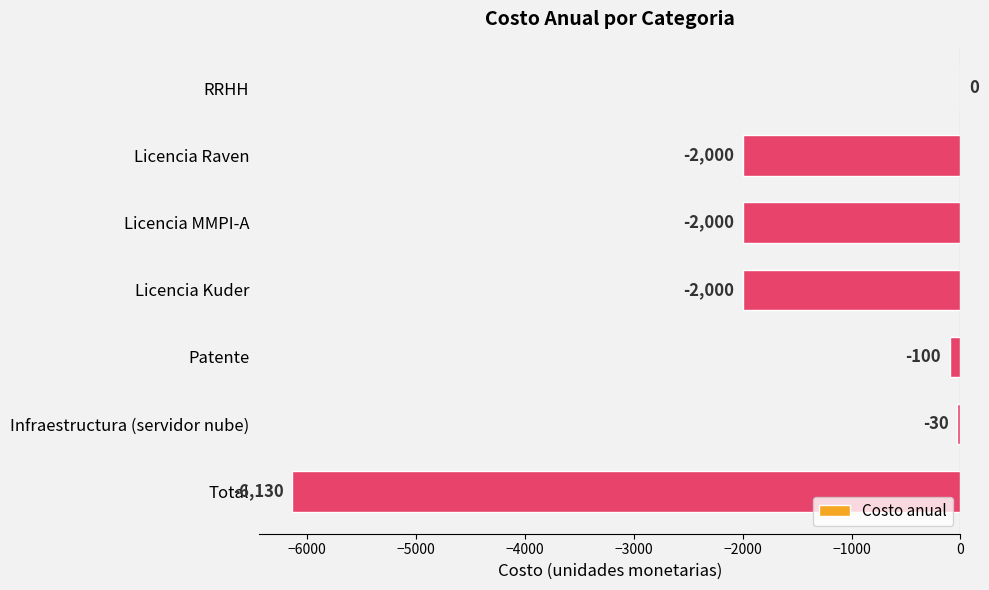

Are the bars horizontal?

Yes